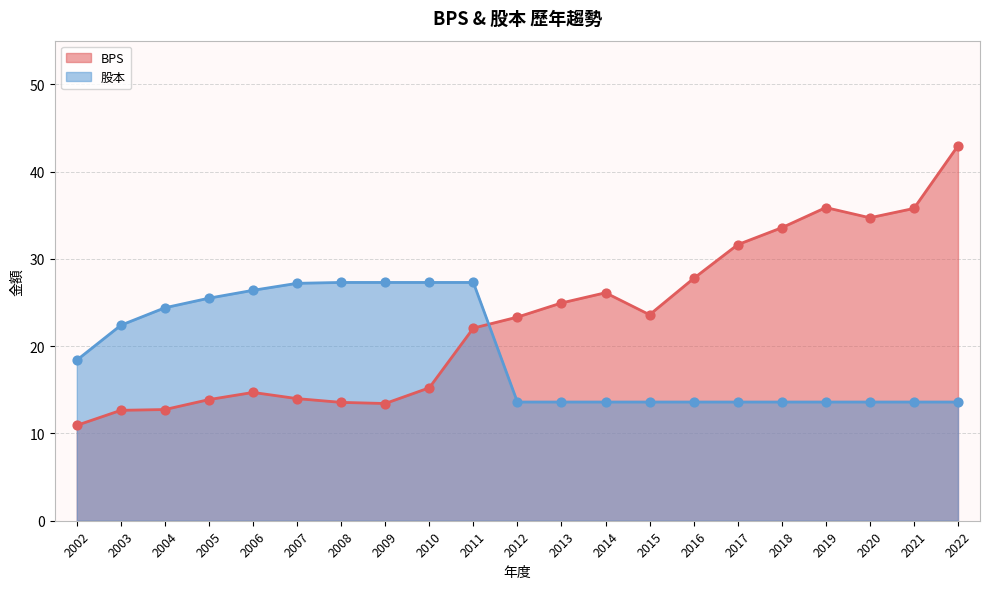

Which series has the largest total across all categories?

BPS